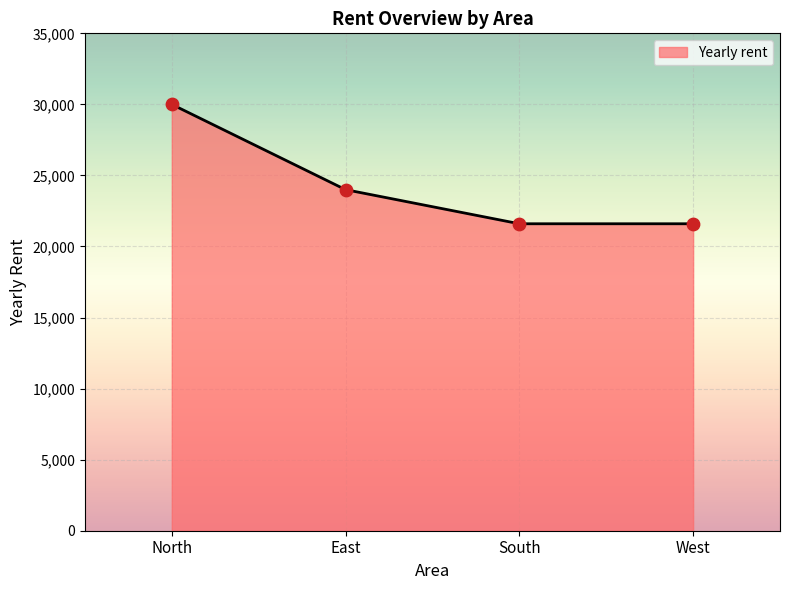

What is the ratio of the value at North to the value at South?

1.4